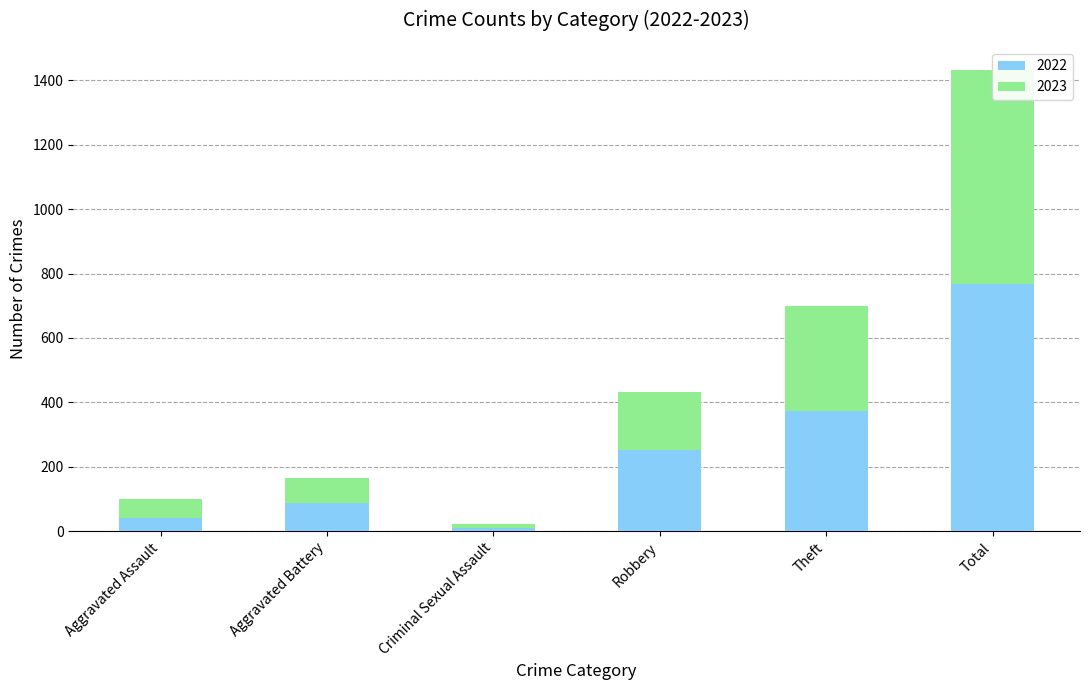

What are all the series names shown in the legend?

2022, 2023